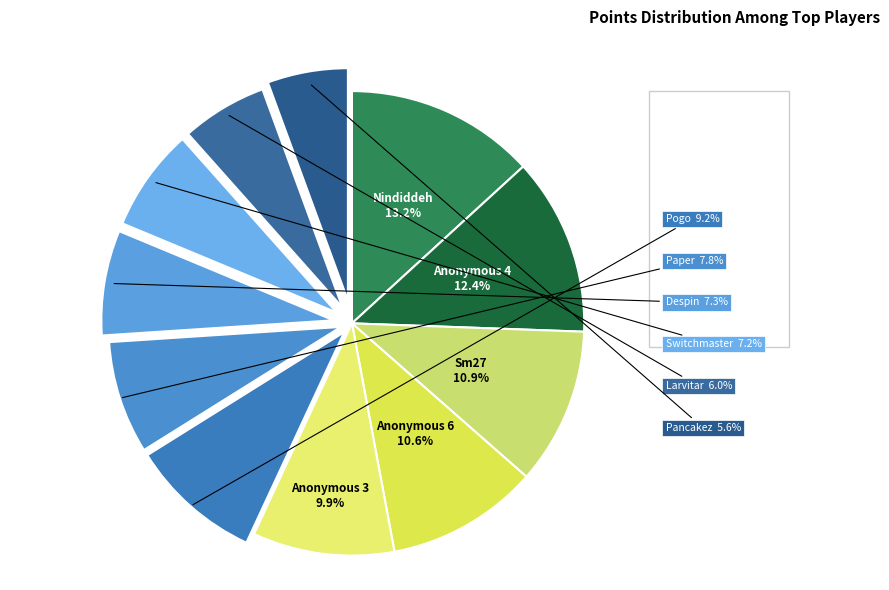

How many segments does this pie chart have?

11